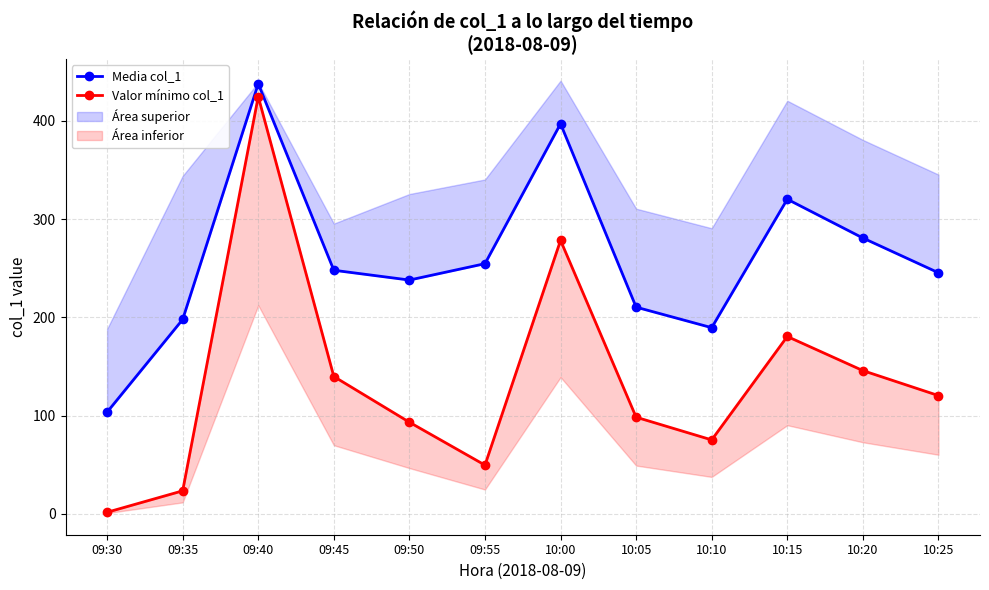

What is the maximum value shown in the chart?

437.6